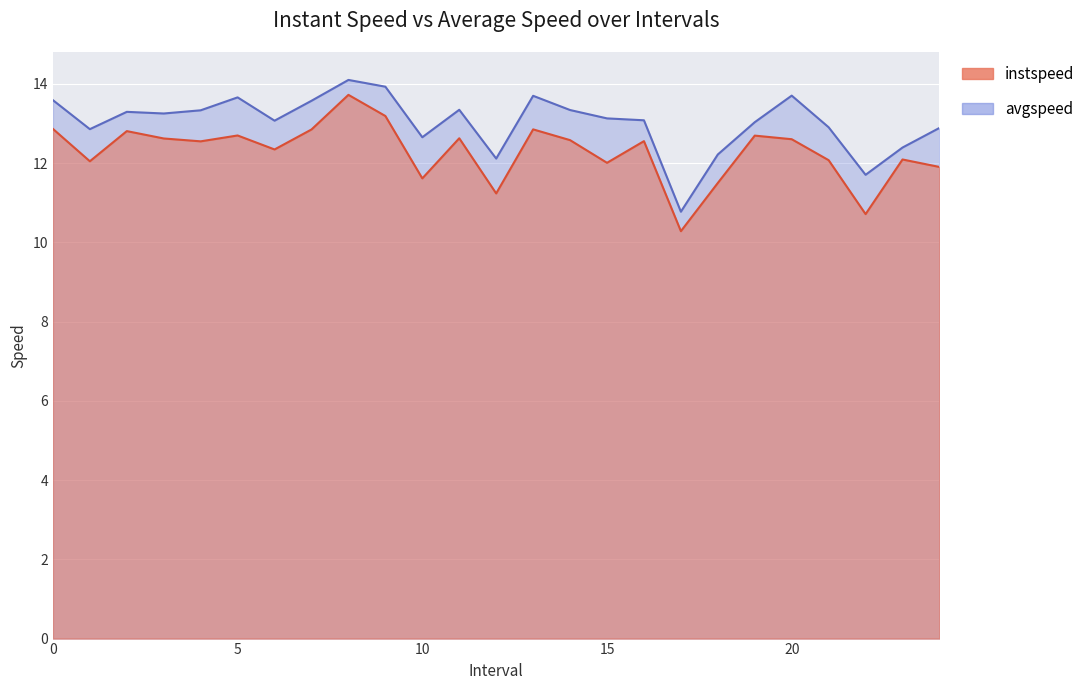

True or false: instspeed and avgspeed intersect in this chart.

False